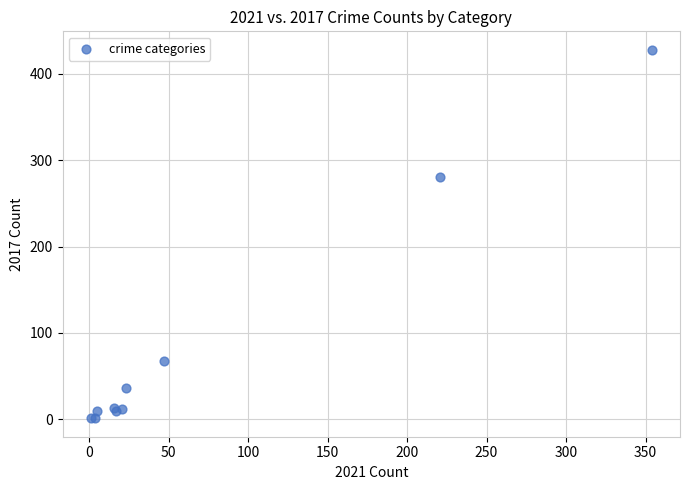

What Y value in the scatter plot is closest to 214?

280